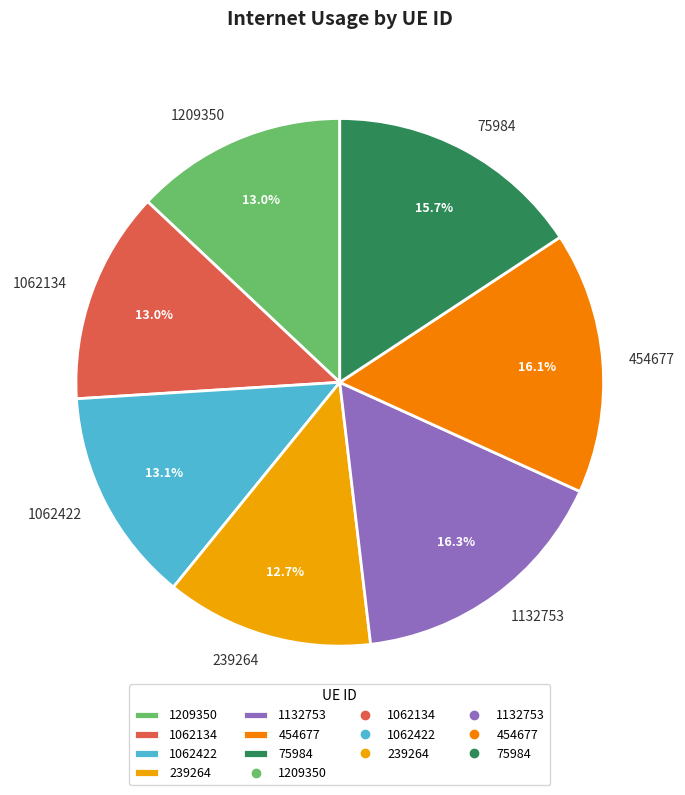

How many segments does this pie chart have?

7